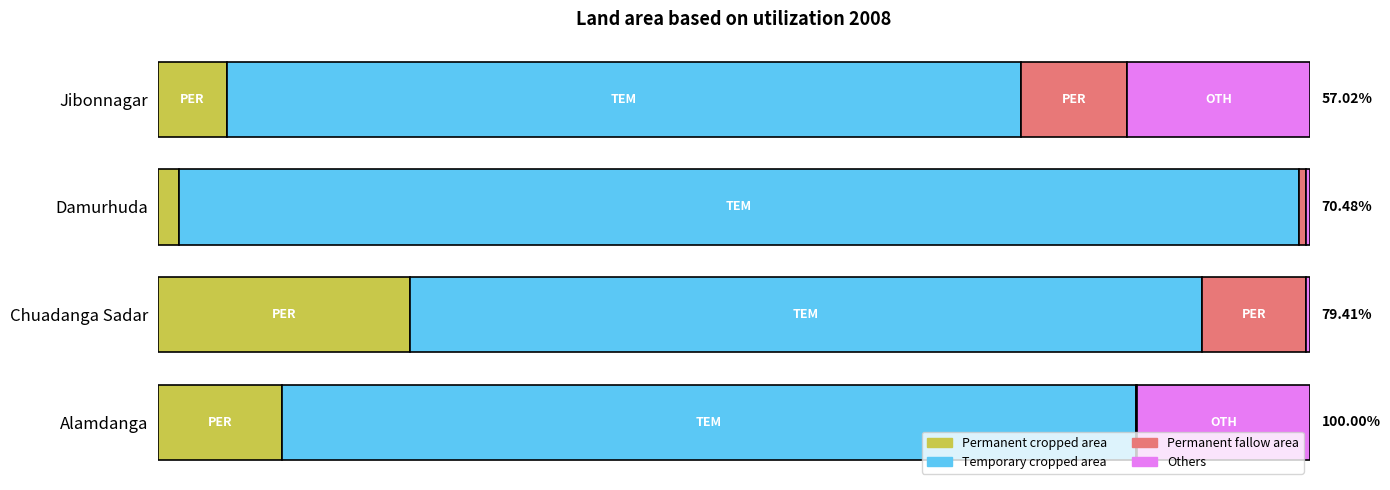

What are all the series names shown in the legend?

Permanent cropped area, Temporary cropped area, Permanent fallow area, Others